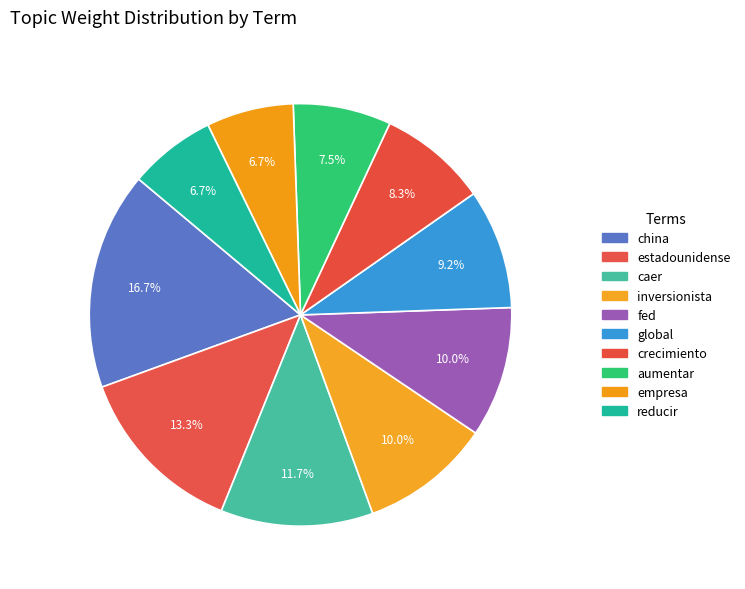

To the nearest percent, what is the average slice percentage?

10%